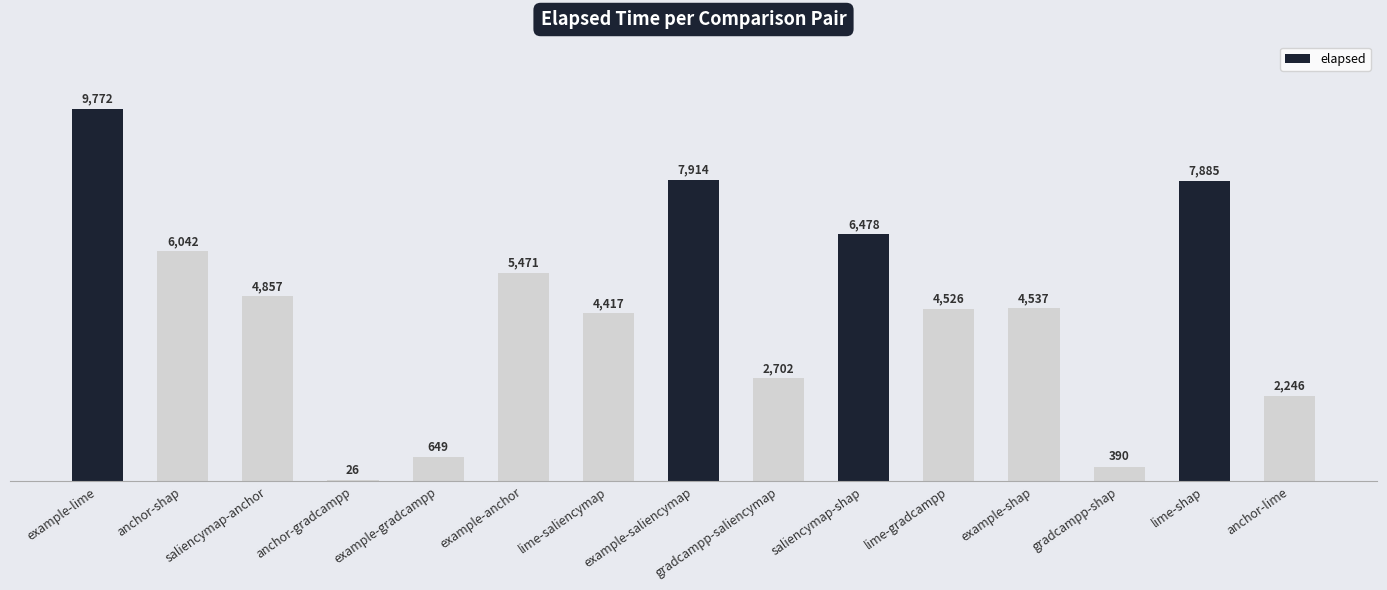

At which label does the data first exceed 4537?

example-lime